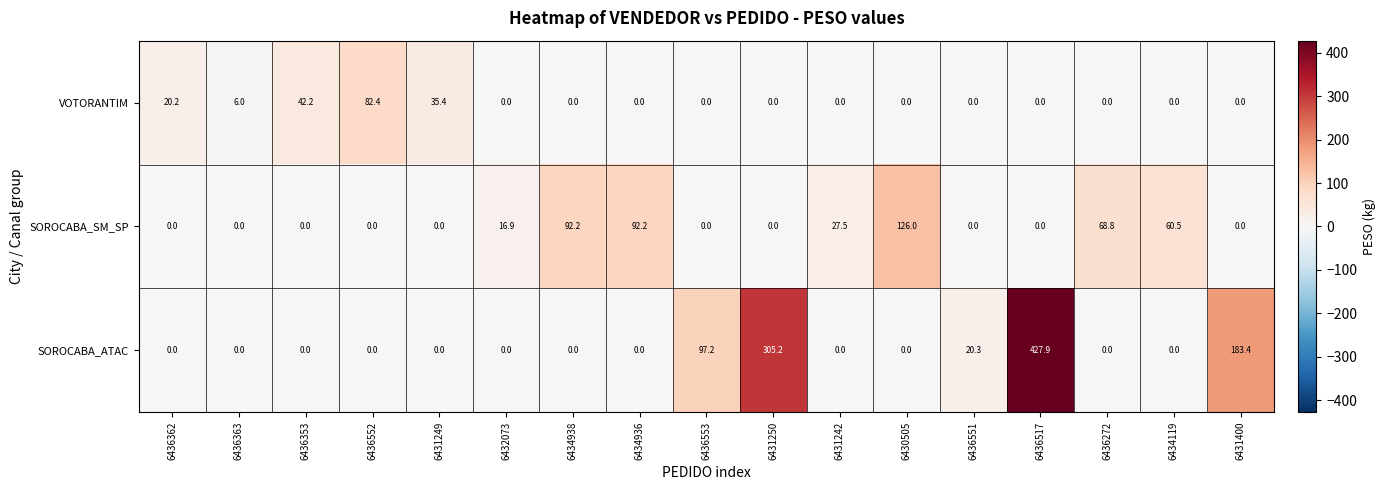

Rank the series by their average value, from lowest to highest.

VOTORANTIM, SOROCABA_SM_SP, SOROCABA_ATAC